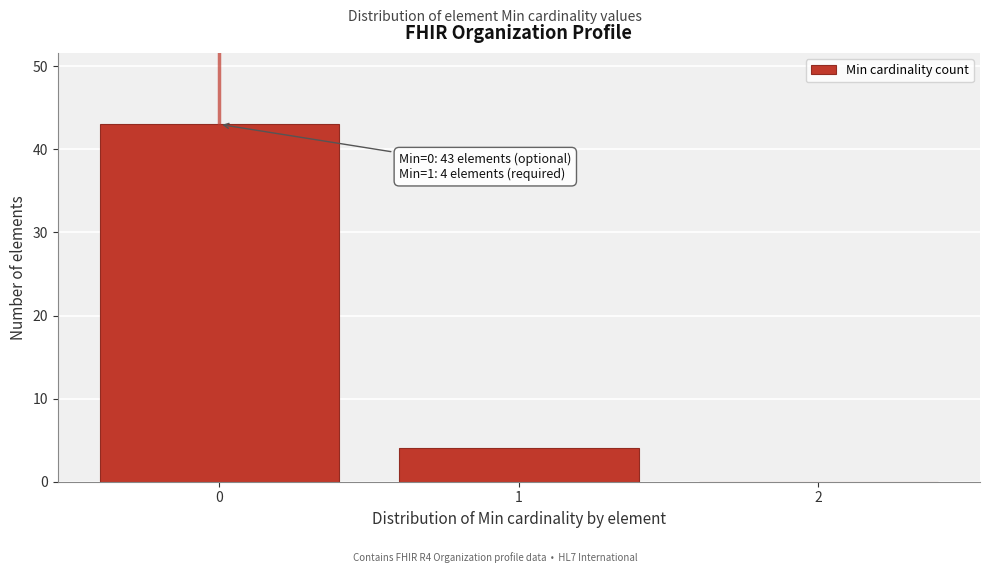

Reading left to right, extract all data points from this chart.

0=43	1=4	2=0